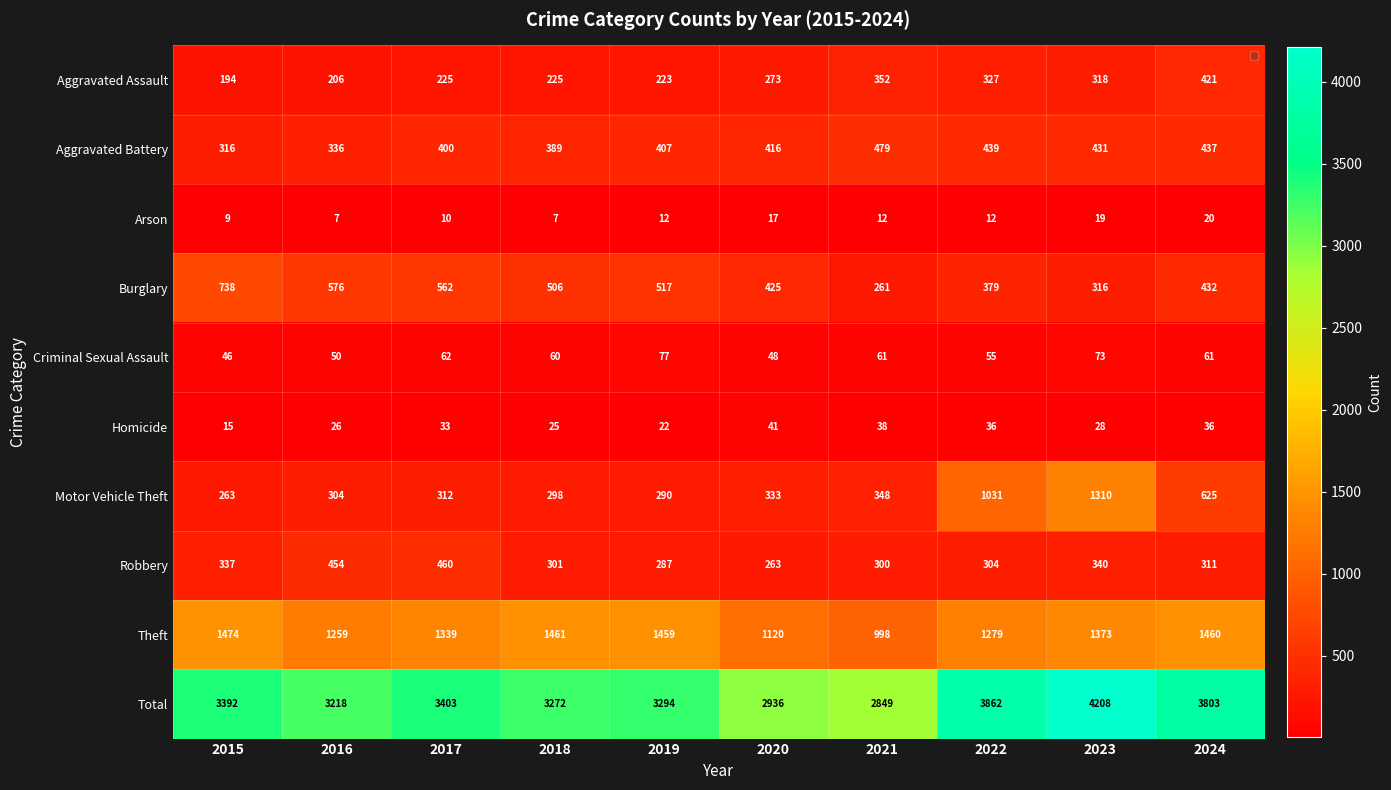

What value does the Homicide series have at 2024, to the nearest 5?

35